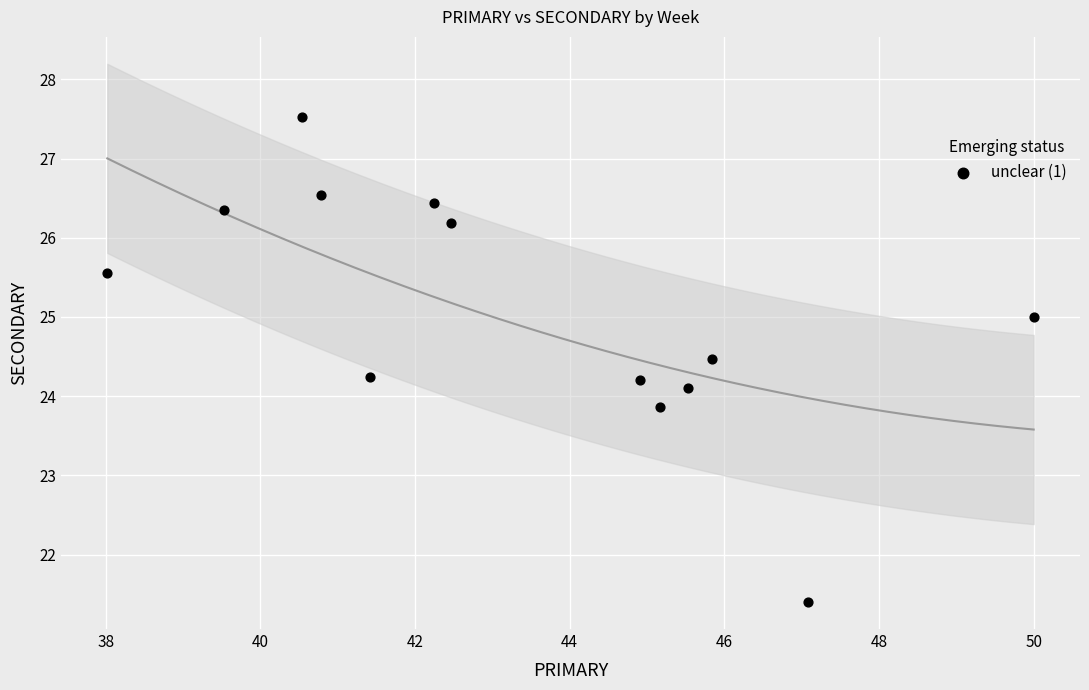

What is the range of Y values (max minus min)?

6.1